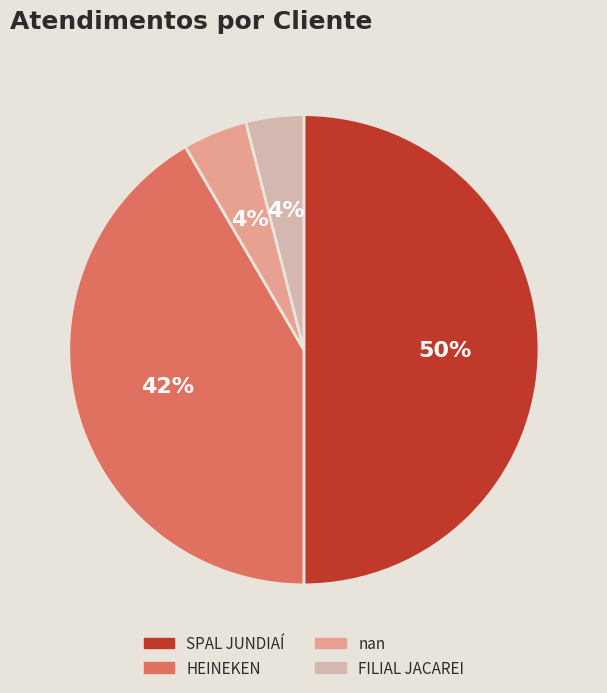

To the nearest percent, what is the combined percentage of FILIAL JACAREI and HEINEKEN?

46%